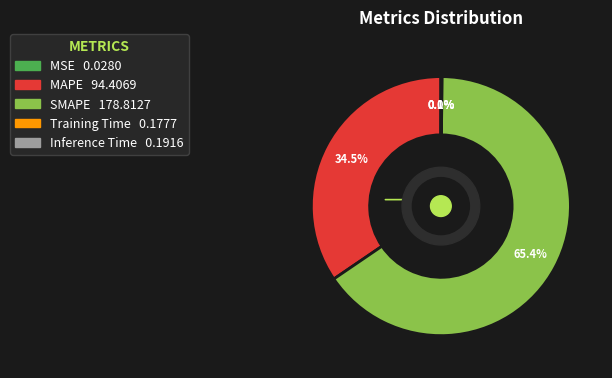

Which category has the biggest portion of the pie?

SMAPE